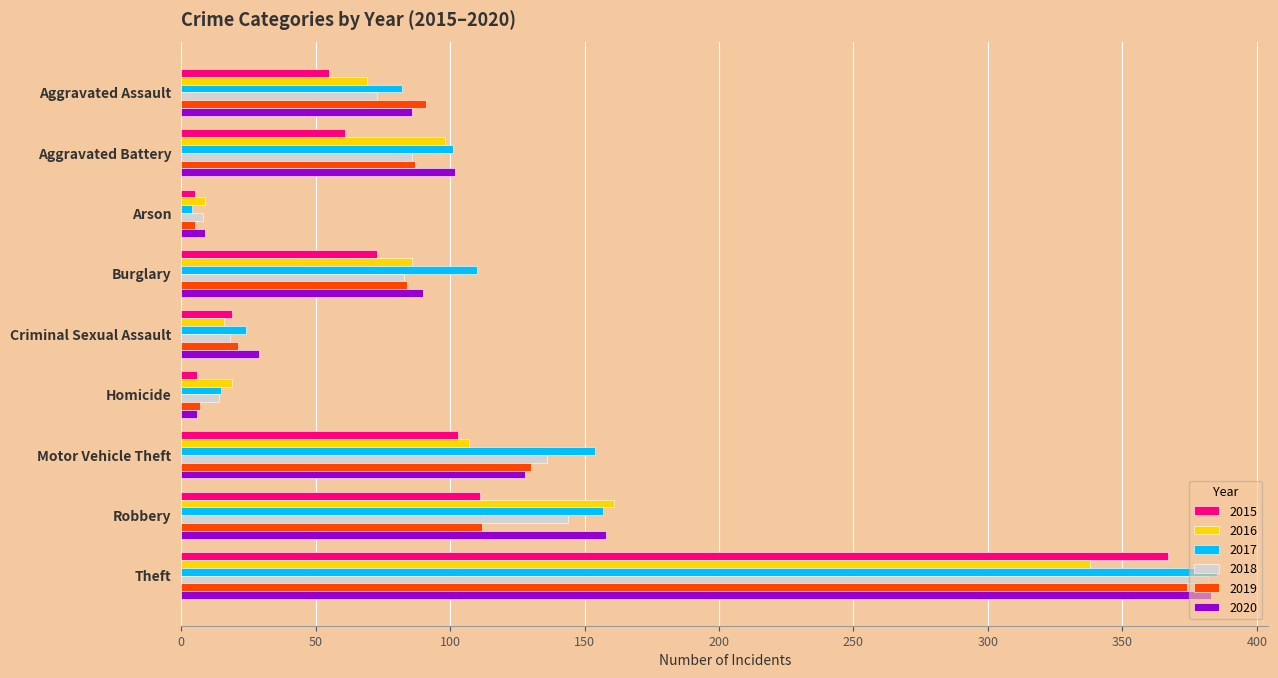

How many series are shown in this chart?

6